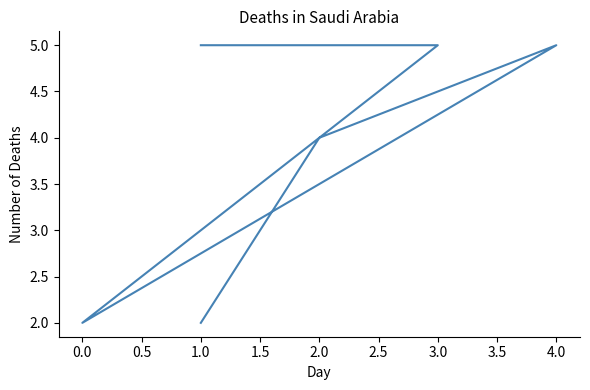

Count the values in the range 2 to 5.

6